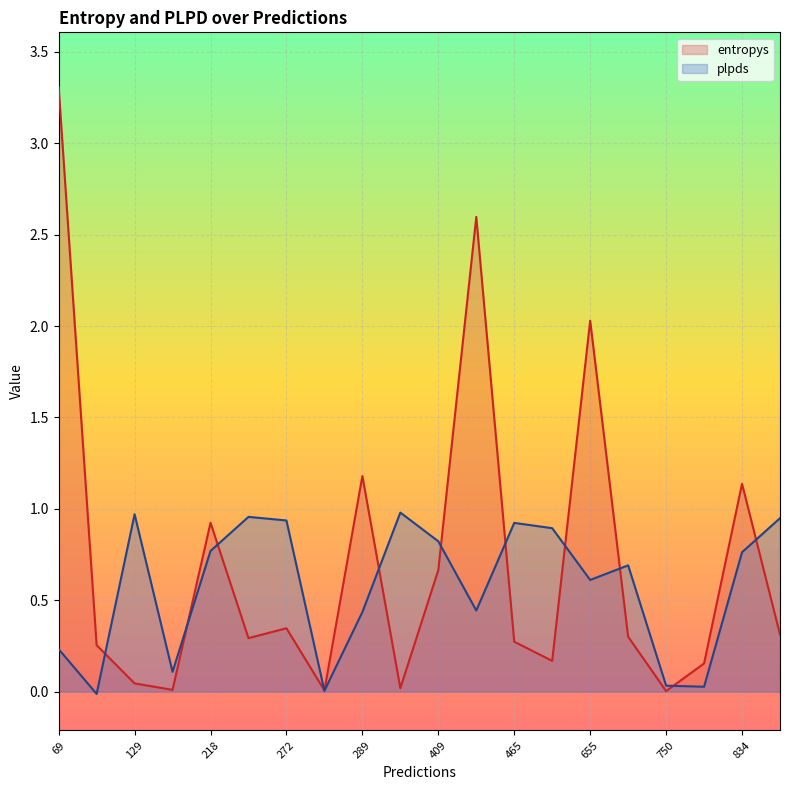

Which series has the largest range (max minus min)?

entropys